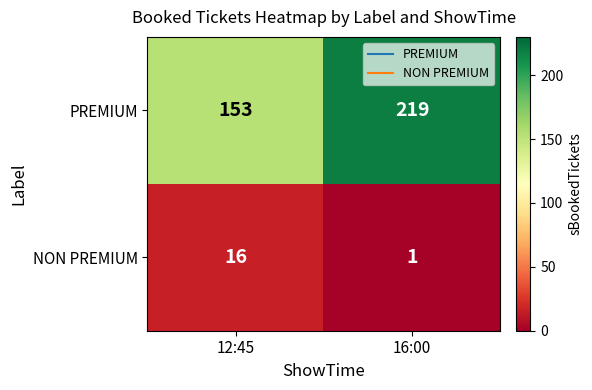

The value of PREMIUM at 12:45 is 61. True or false?

False